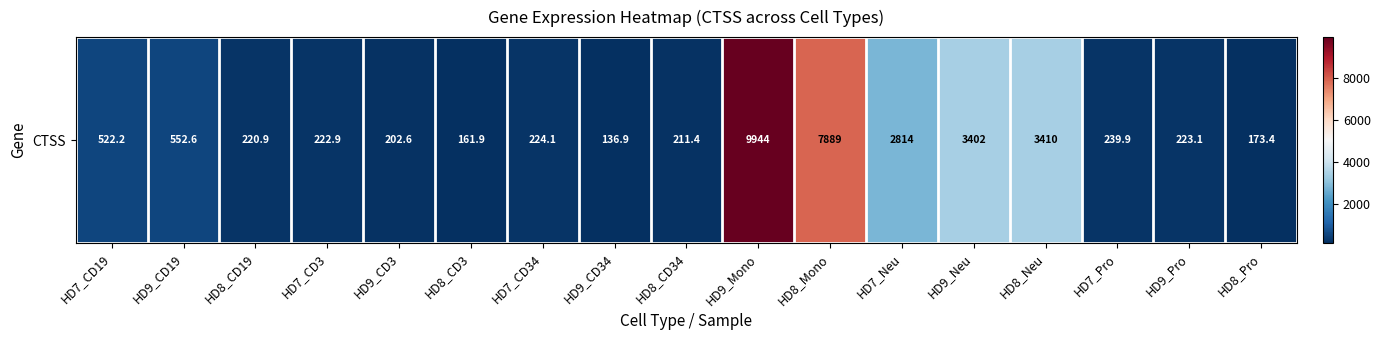

What is the sum of all values?

30550.2